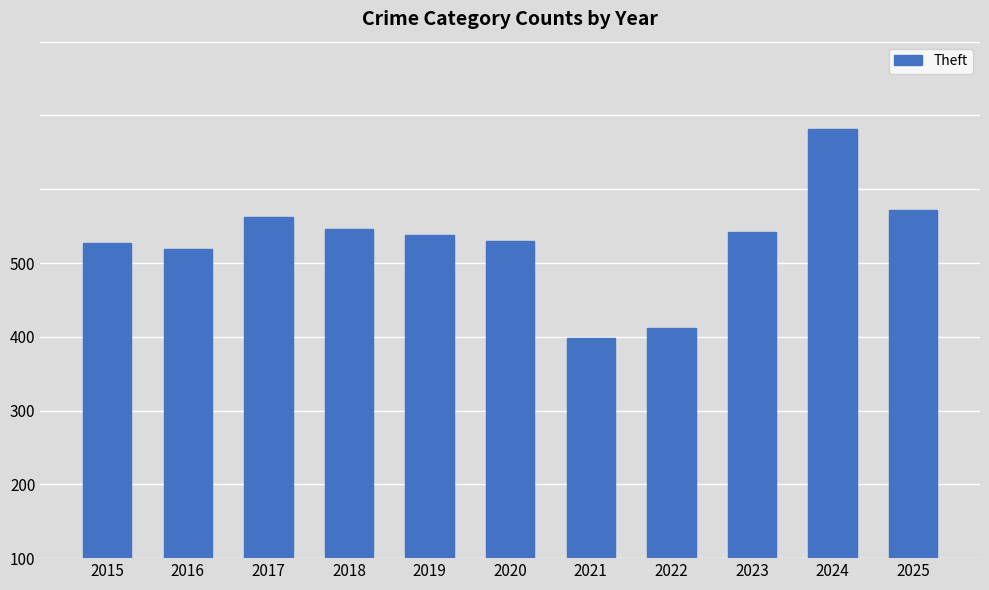

Is it true that the value at 2023 is 132?

False